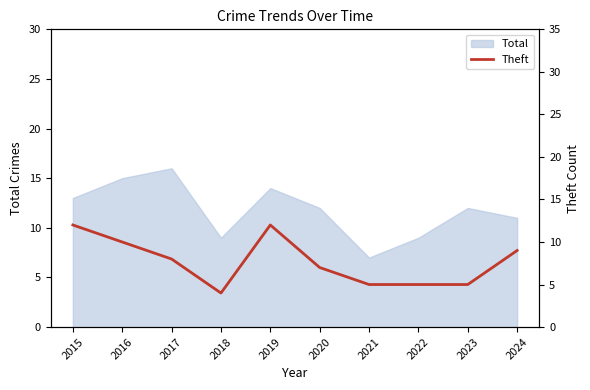

What is the difference between the maximum and minimum values?

8